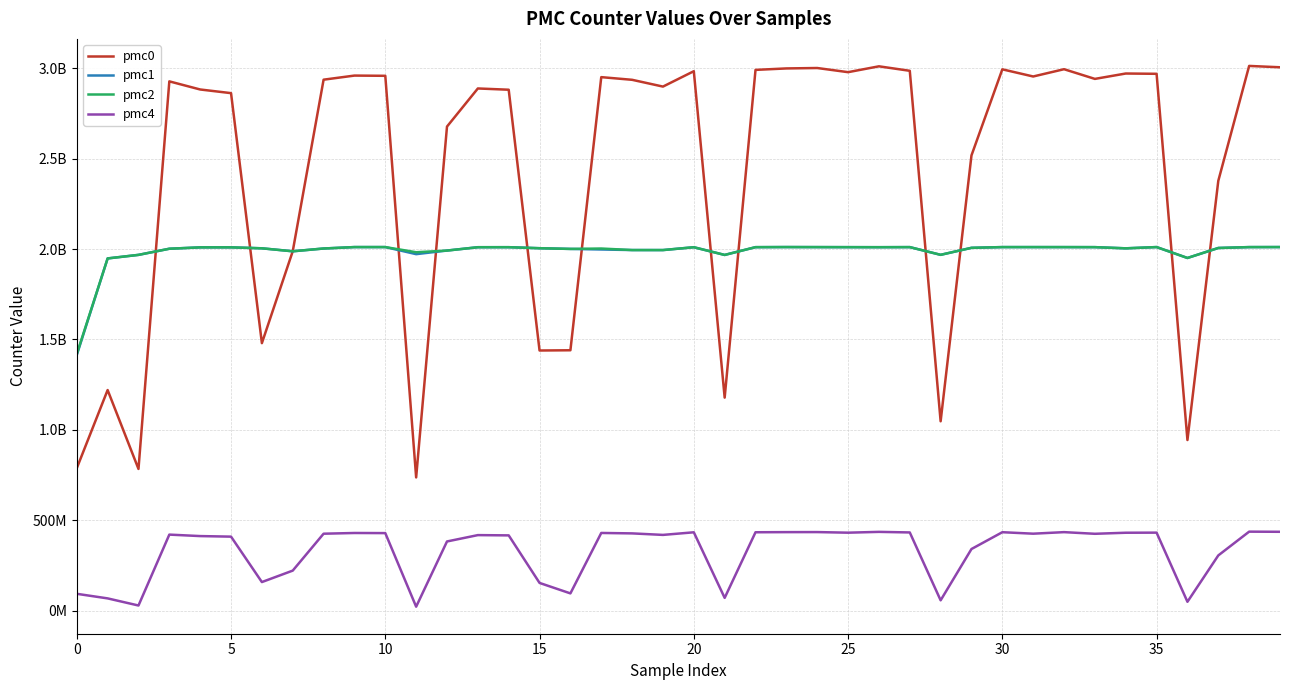

Does the chart have visible grid lines?

Yes